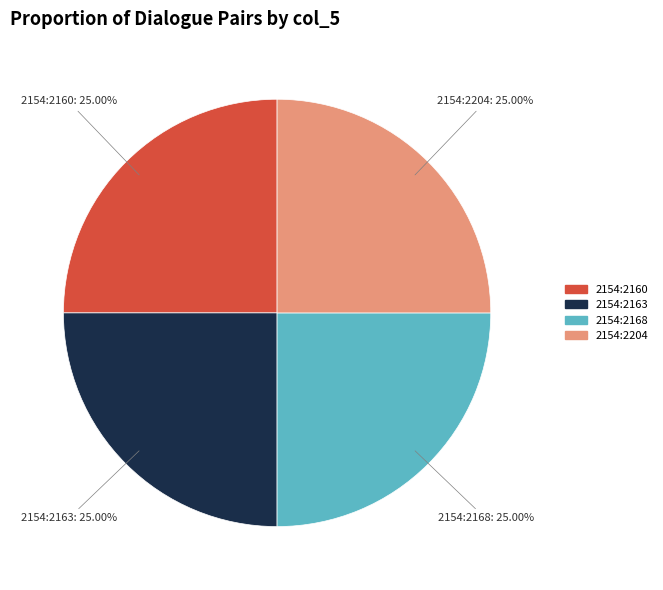

Is there any slice that represents more than half of the pie?

No